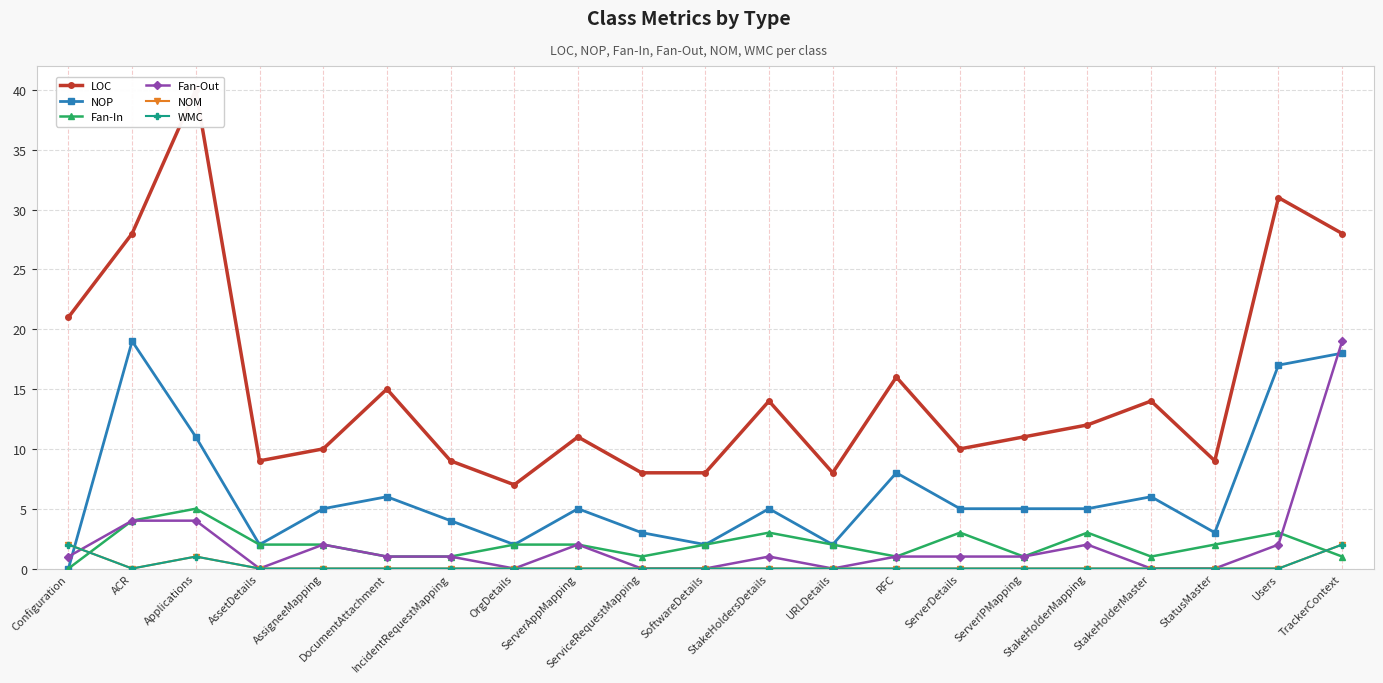

Count the Fan-In values in the range 1 to 3.

18